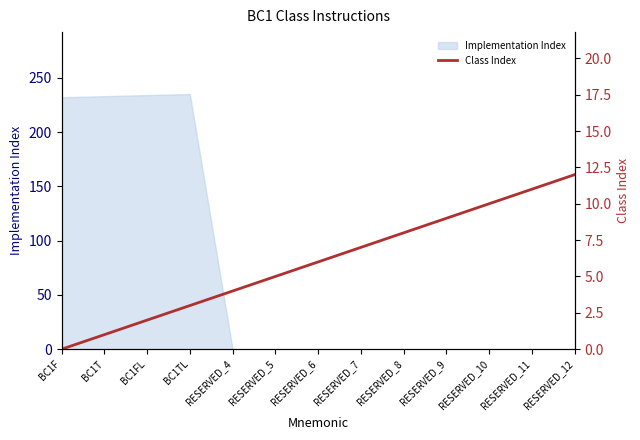

What is the greatest value displayed?

12